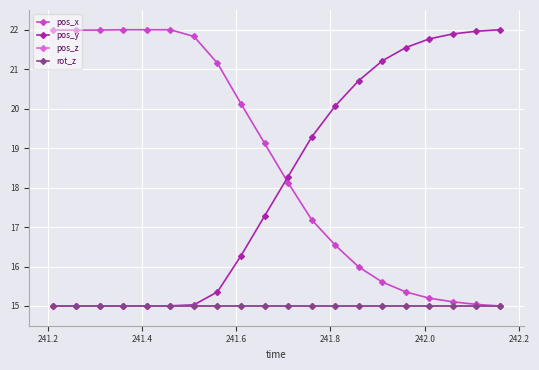

How many lines are shown in the chart?

4